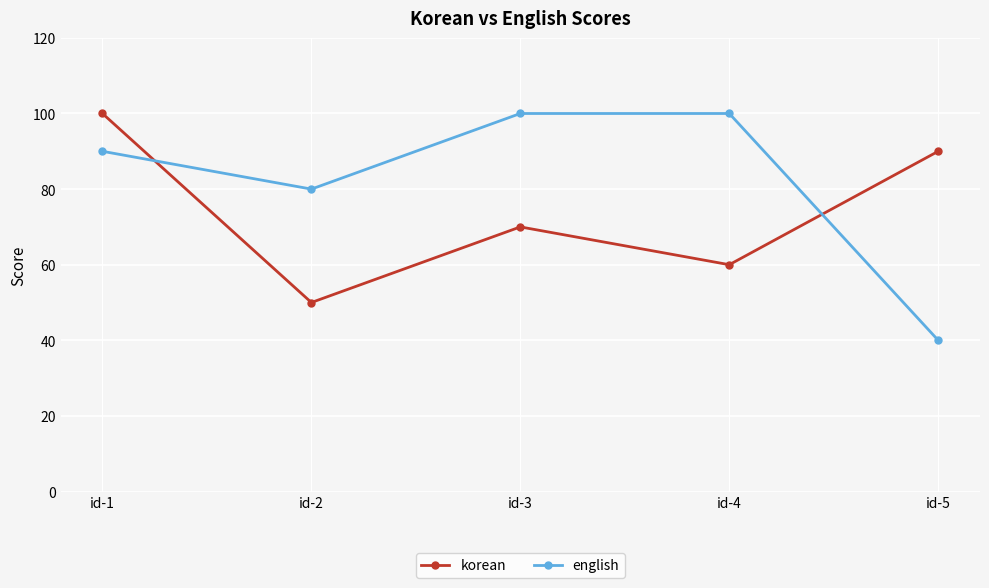

Count the korean values in the range 60 to 90.

3